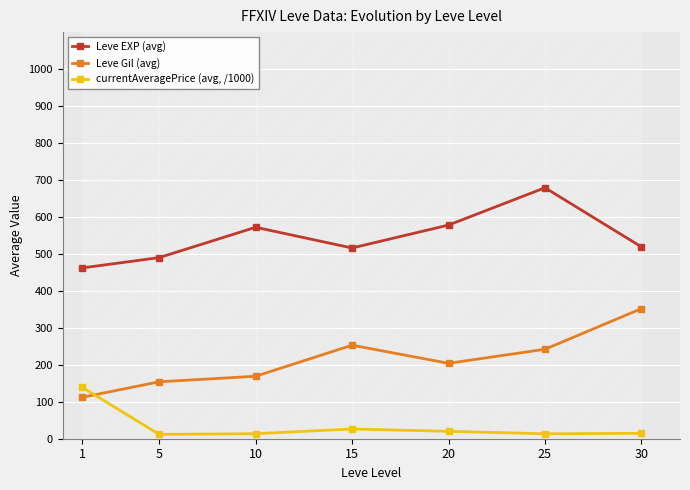

How many series are shown in this chart?

3